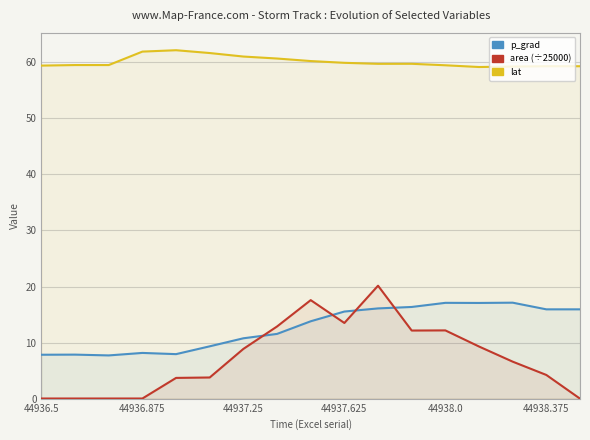

Count the number of categories in the chart.

17